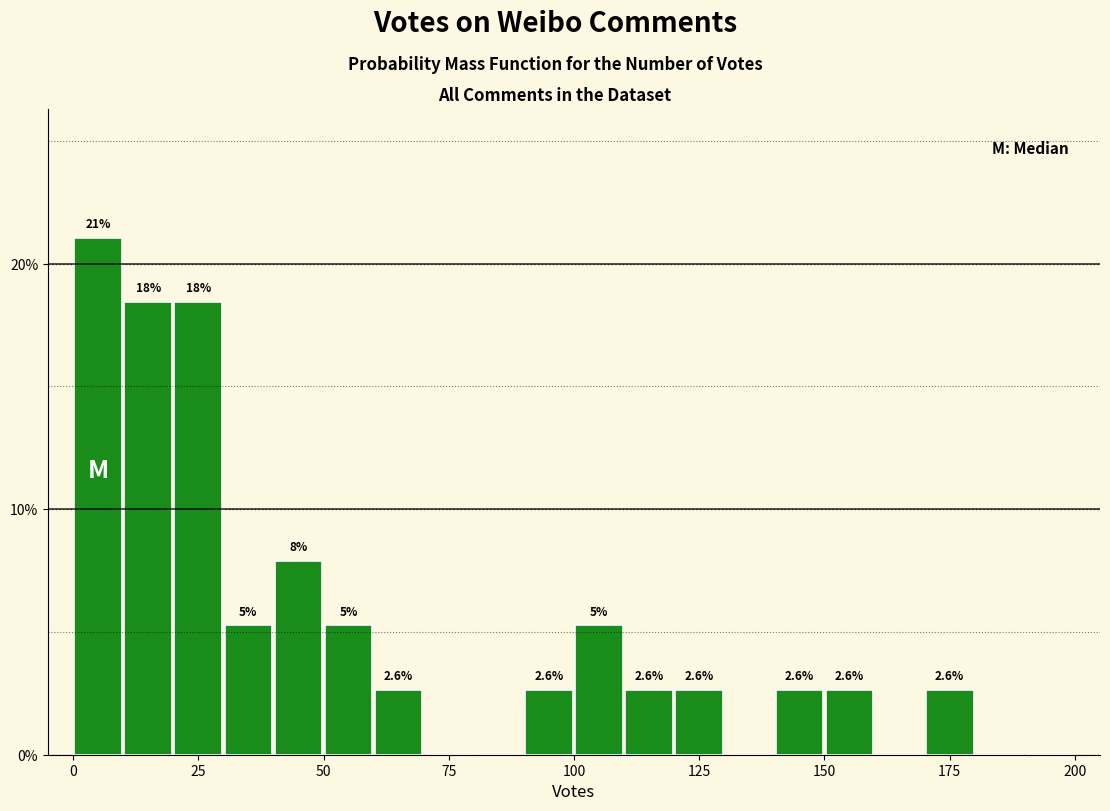

Around what value on the x-axis is the tallest bar? Give the approximate position of its centre, as read against the axis.

5